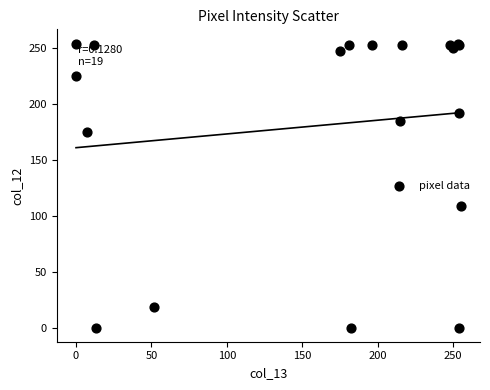

What Y value in the scatter plot is closest to 127?

109